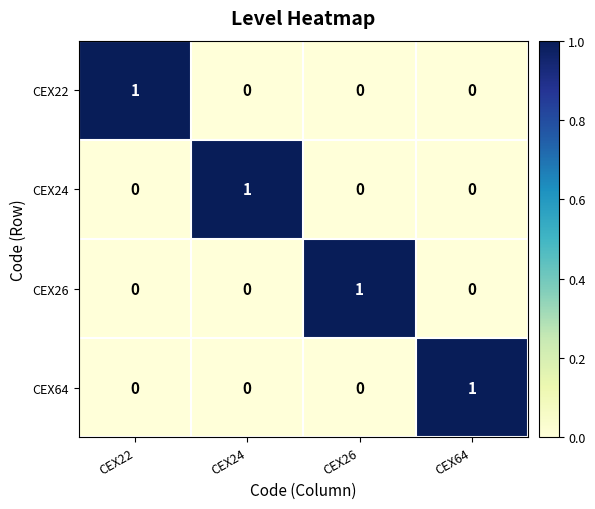

Count the CEX26 values in the range 0 to 1.

4